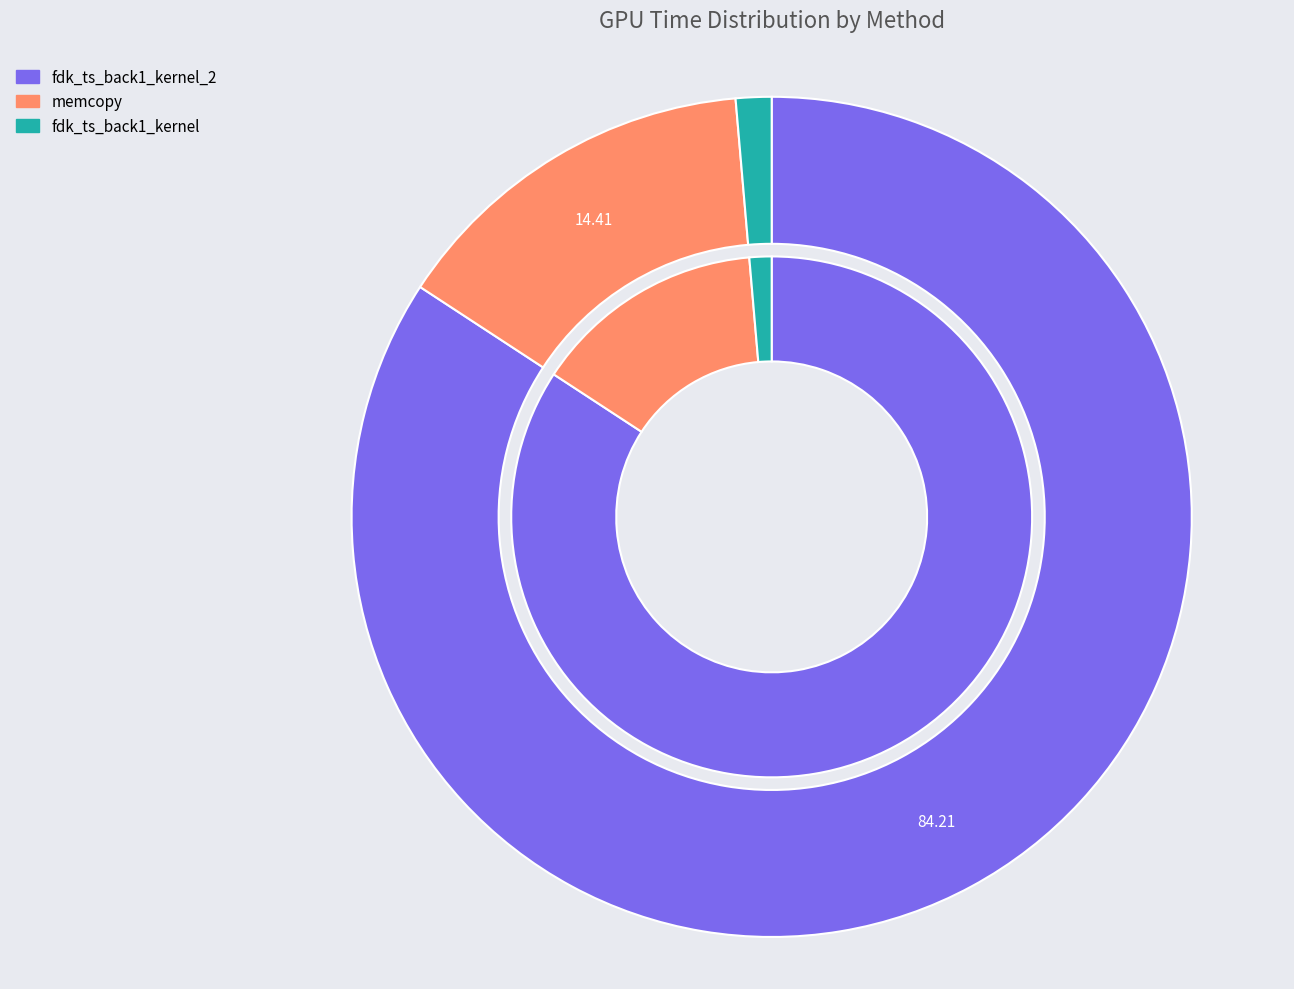

To the nearest percent, what portion does fdk_ts_back1_kernel_2 represent?

84%